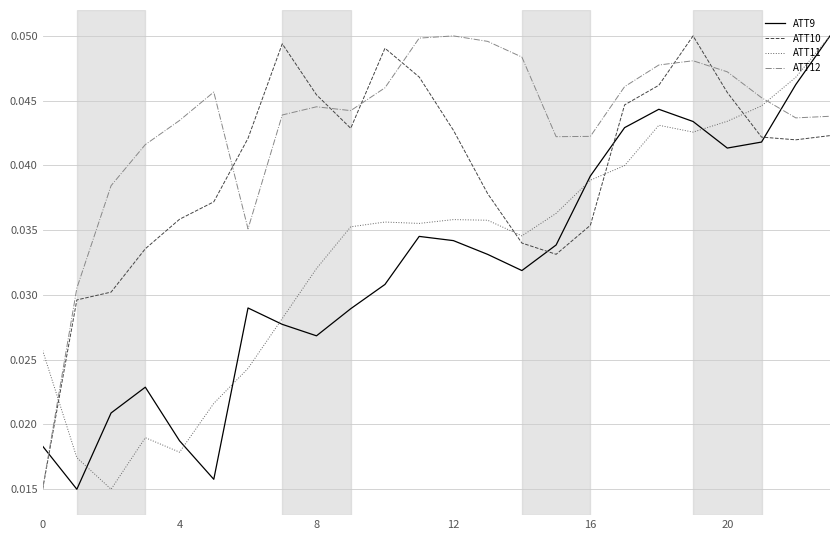

How many intersections are there between ATT11 and ATT10?

4